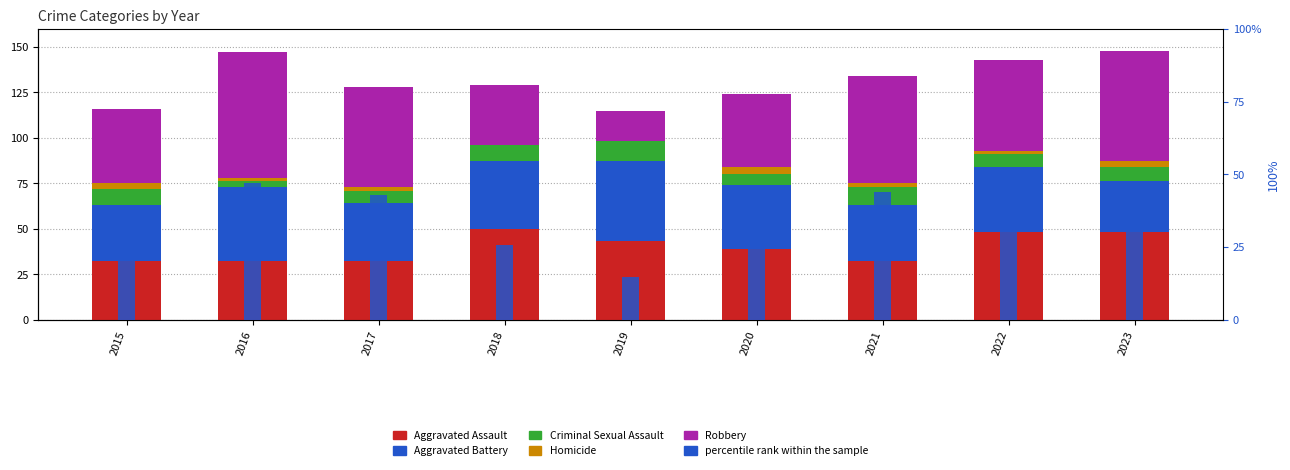

Reading left to right, extract all data points from this chart.

Aggravated Assault: 32.0	32.0	32.0	50.0	43.0	39.0	32.0	48.0	48.0
Aggravated Battery: 31.0	41.0	32.0	37.0	44.0	35.0	31.0	36.0	28.0
Criminal Sexual Assault: 9.0	3.0	7.0	9.0	11.0	6.0	10.0	7.0	8.0
Homicide: 3.0	2.0	2.0	0.0	0.0	4.0	2.0	2.0	3.0
Robbery: 41.0	69.0	55.0	33.0	17.0	40.0	59.0	50.0	61.0
percentile rank within the sample: 35.3	46.9	43.0	25.6	14.8	32.3	44.0	35.0	41.2